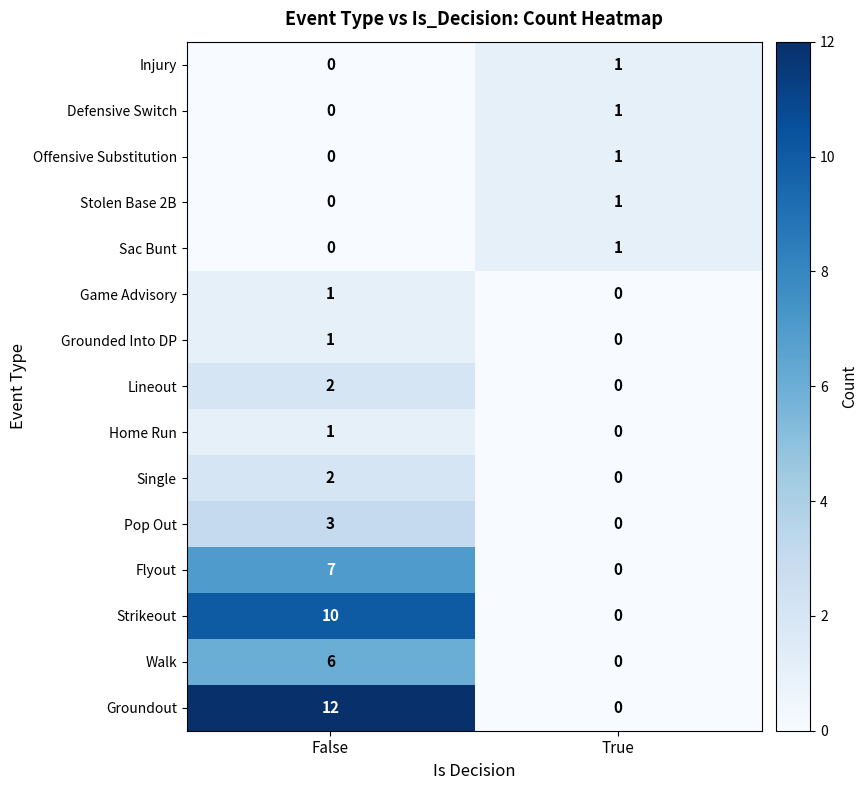

Reading left to right, what are all the values shown in this chart?

Injury: False=0	True=1
Defensive Switch: False=0	True=1
Offensive Substitution: False=0	True=1
Stolen Base 2B: False=0	True=1
Sac Bunt: False=0	True=1
Game Advisory: False=1	True=0
Grounded Into DP: False=1	True=0
Lineout: False=2	True=0
Home Run: False=1	True=0
Single: False=2	True=0
Pop Out: False=3	True=0
Flyout: False=7	True=0
Strikeout: False=10	True=0
Walk: False=6	True=0
Groundout: False=12	True=0